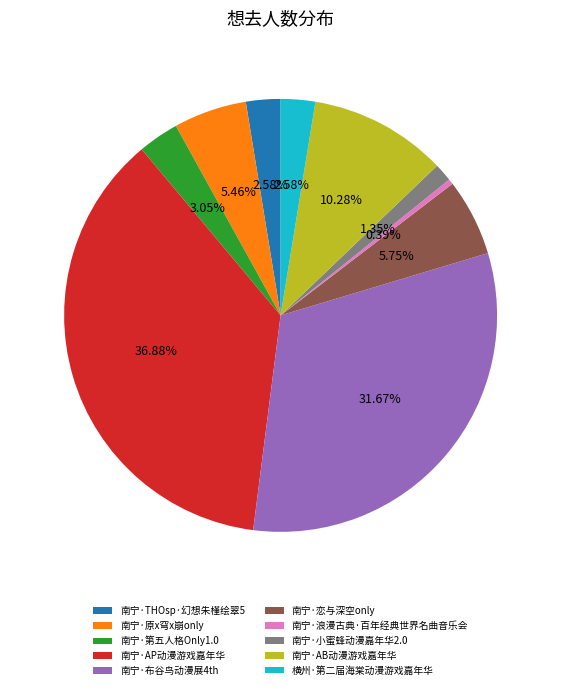

Which category has the smallest portion of the pie?

南宁·浪漫古典·百年经典世界名曲音乐会